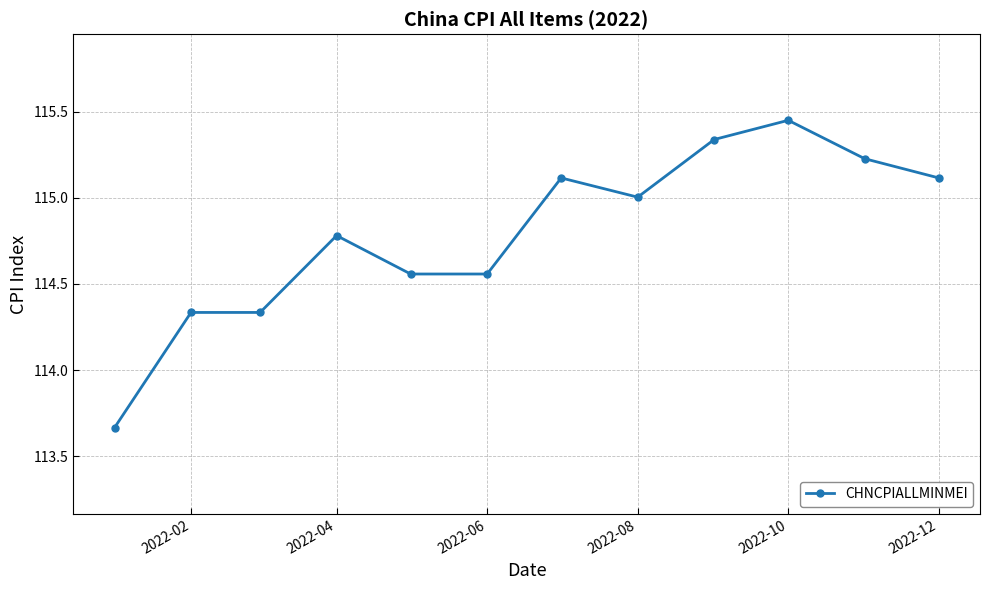

True or false: the data has more than 0 interior local peaks.

True